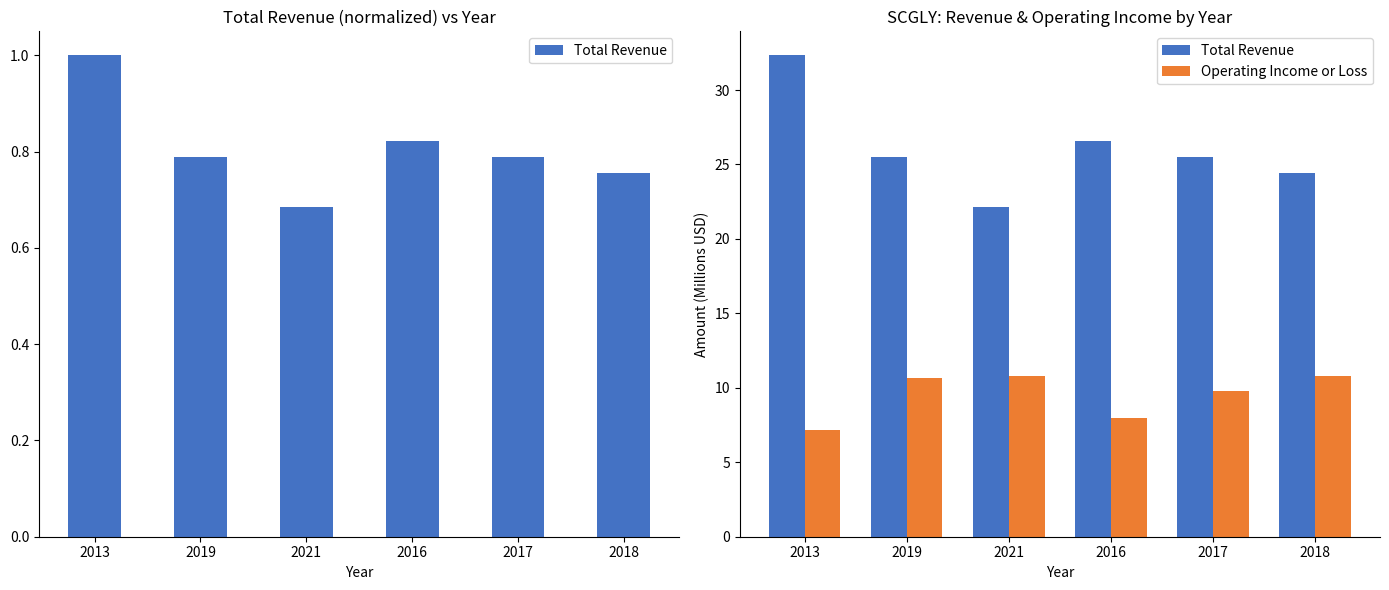

Does the chart contain stacked bars?

No